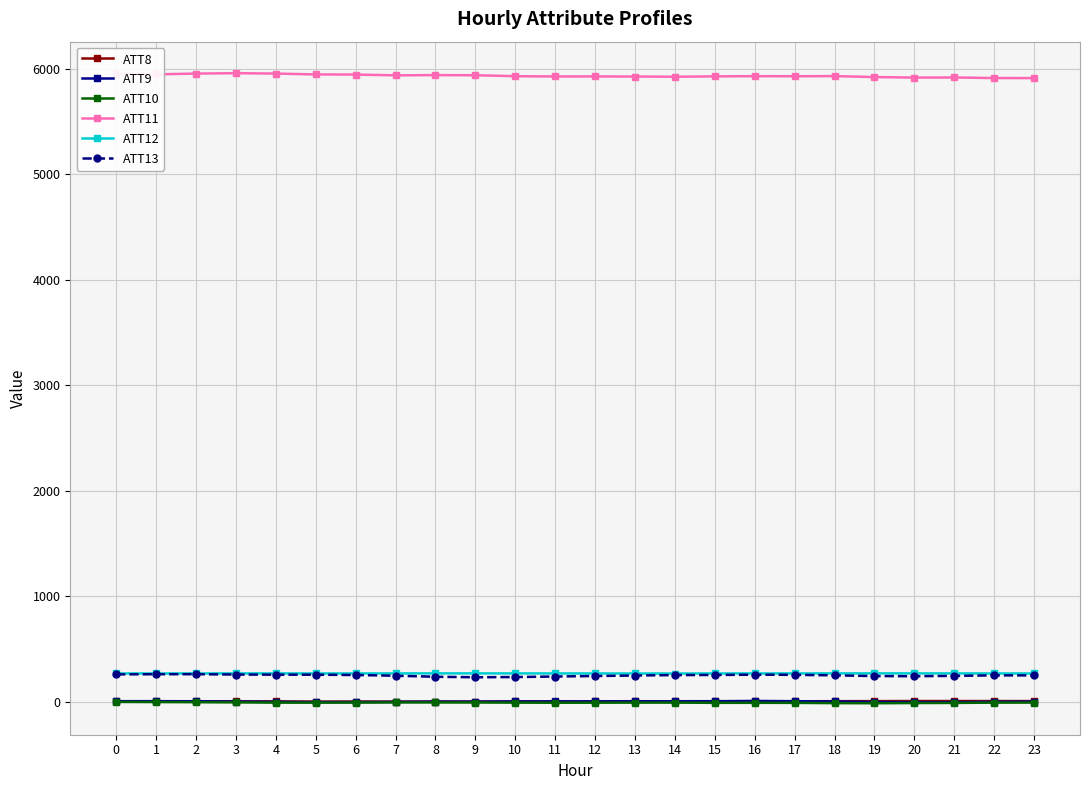

Which series has the largest total across all categories?

ATT11